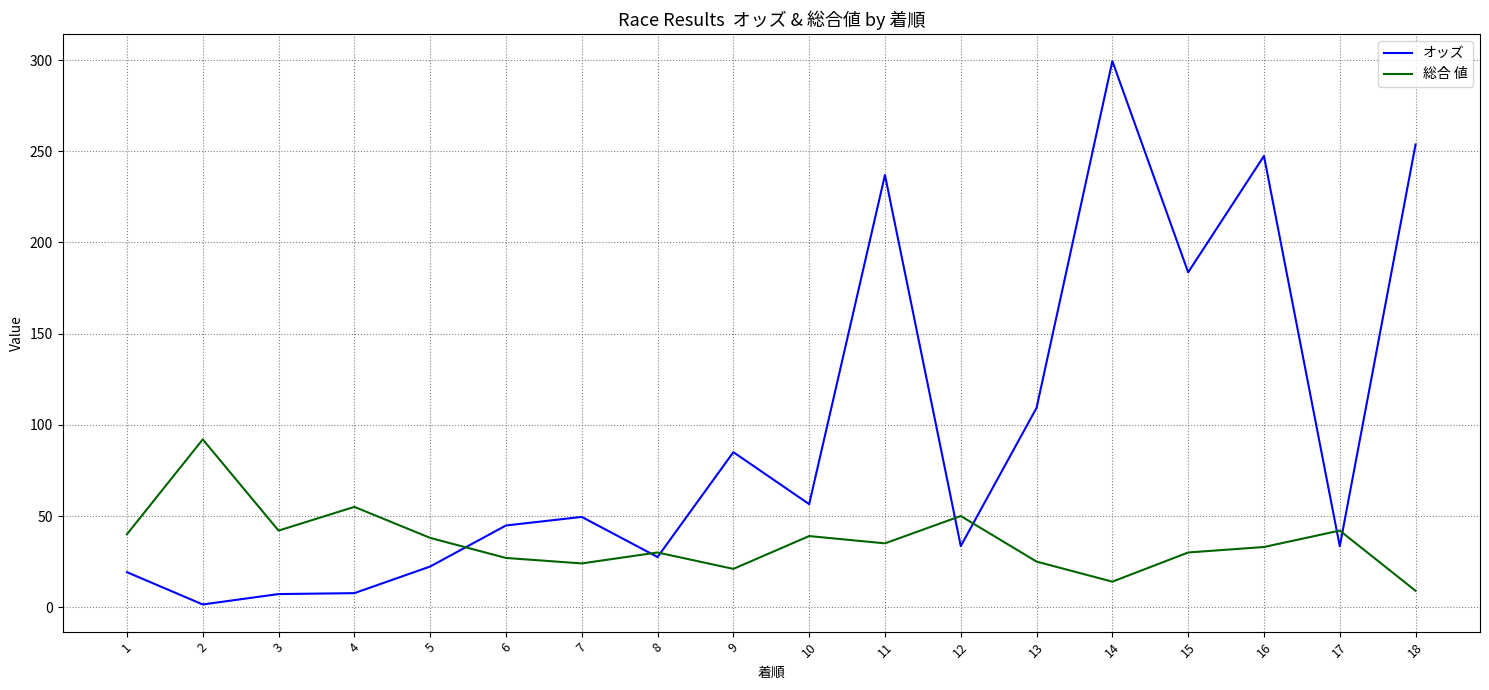

What is the minimum value for オッズ?

1.5